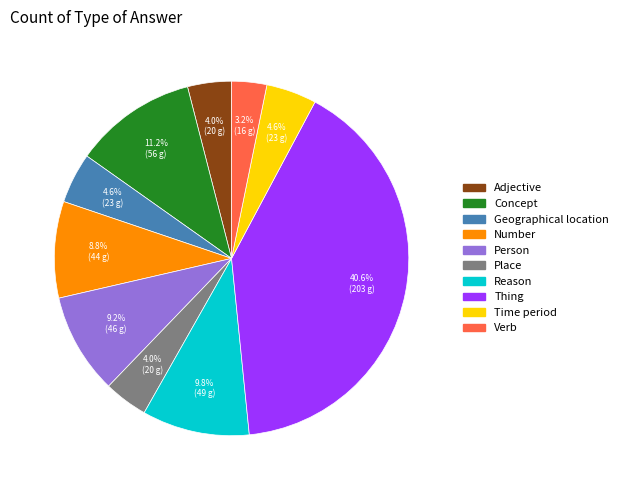

Which category has the smallest portion of the pie?

Verb